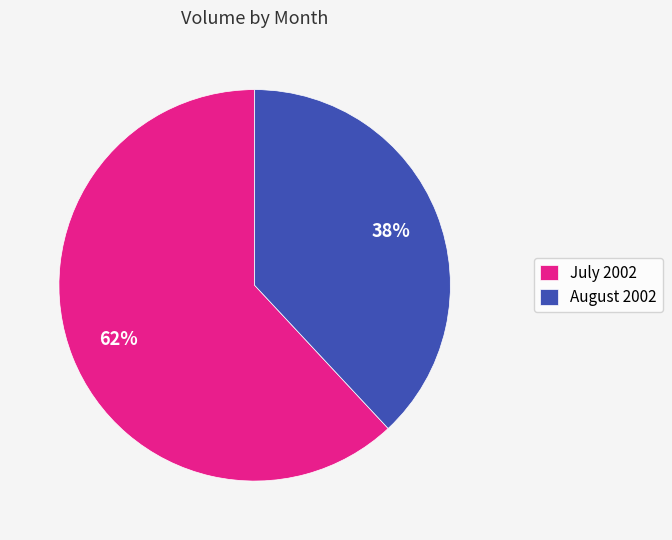

To the nearest percent, what is the difference between the largest and smallest slice percentages?

24%